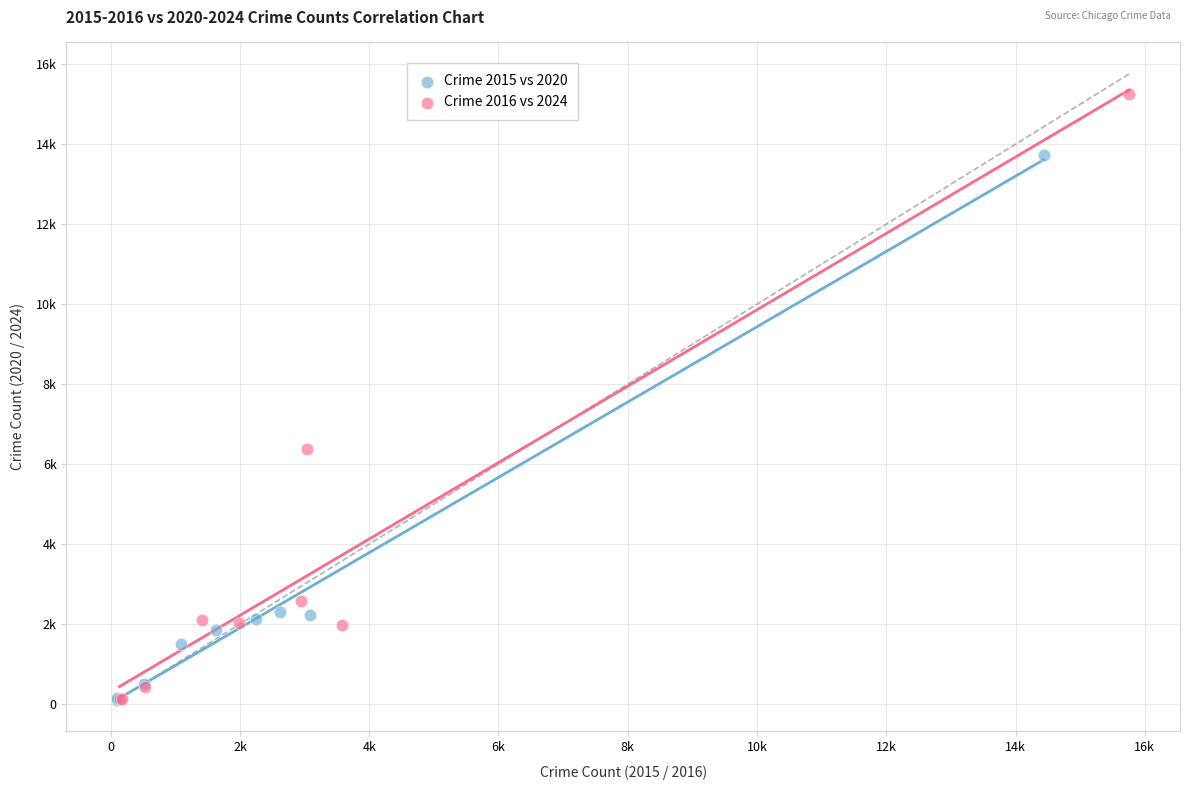

What are all the series names shown in the legend?

Crime 2015 vs 2020, Crime 2016 vs 2024